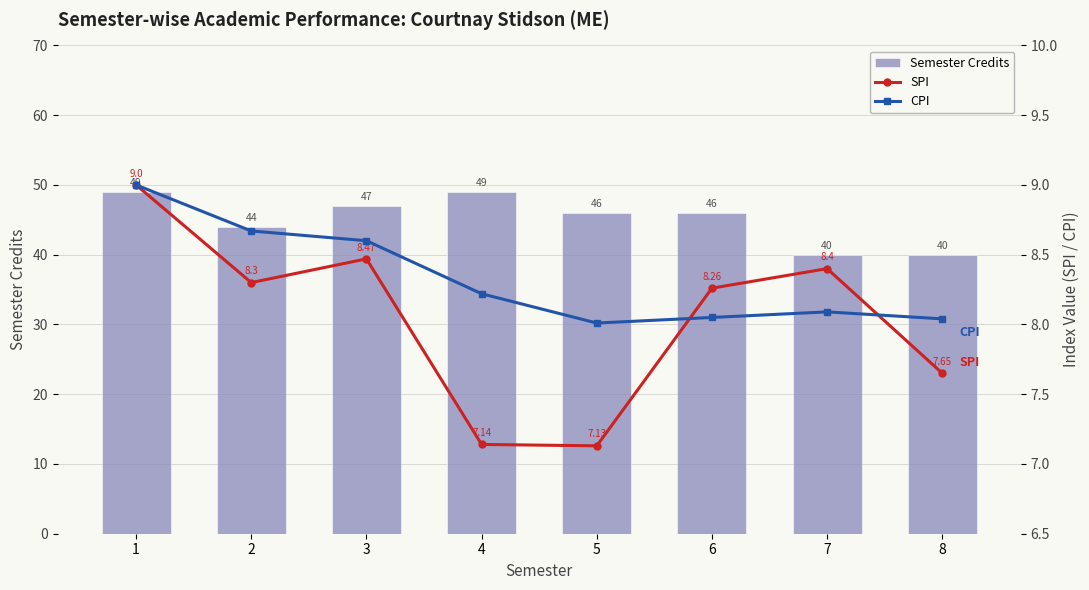

Reading left to right, transcribe all the data shown in this chart.

Semester Credits: 49.0	44.0	47.0	49.0	46.0	46.0	40.0	40.0
SPI: 9.0	8.3	8.5	7.1	7.1	8.3	8.4	7.7
CPI: 9.0	8.7	8.6	8.2	8.0	8.1	8.1	8.0